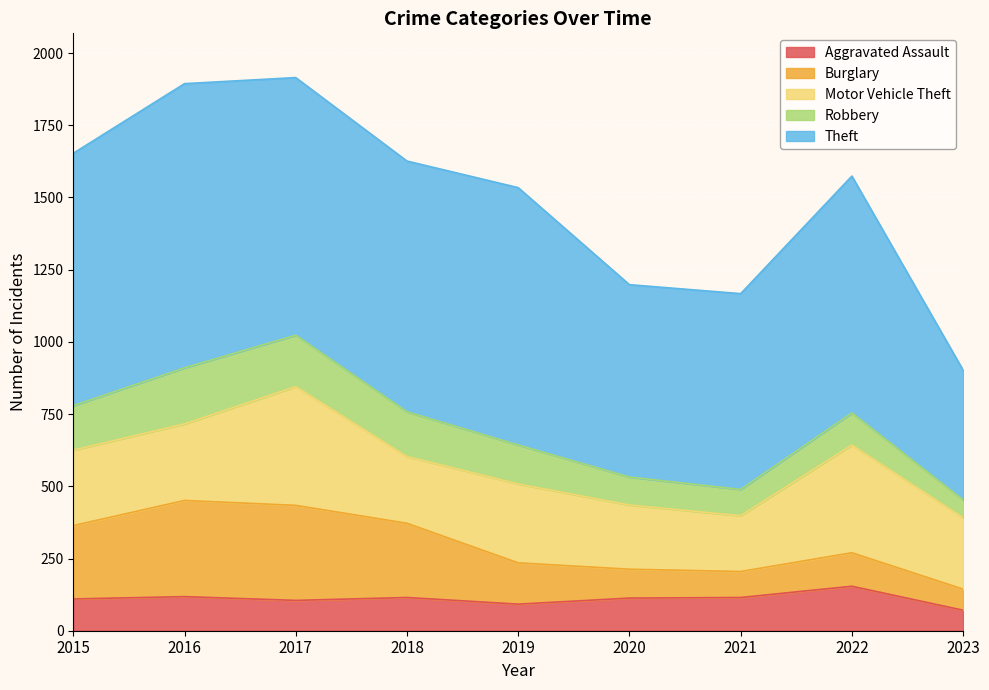

Which series changed the most between 2017 and 2022?

Burglary